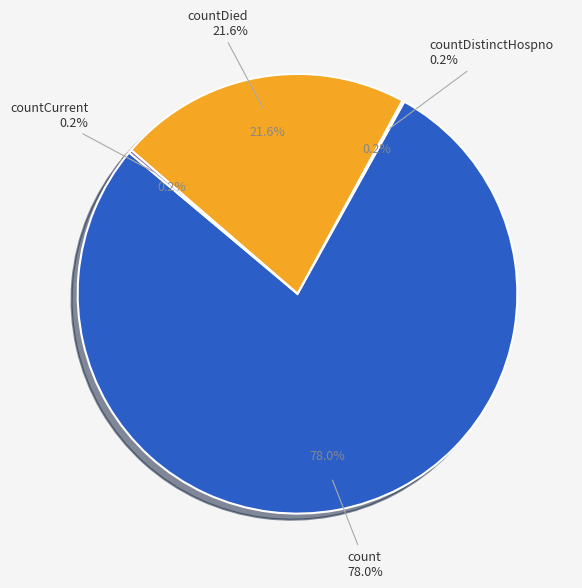

Count the number of slices in the pie.

5